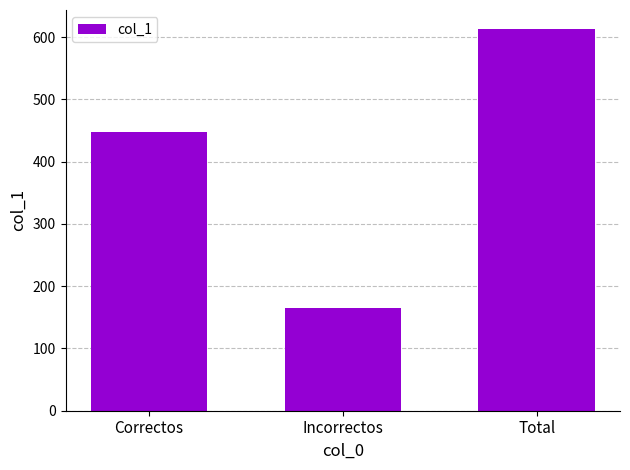

What is the sum of the values at Correctos and Total?

1061